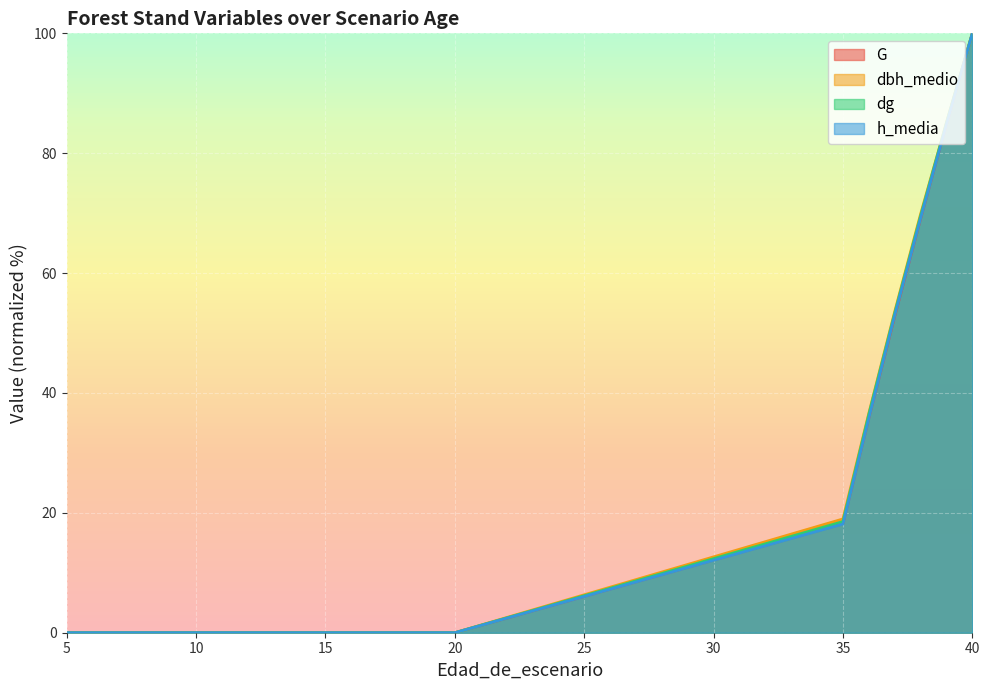

List the series in order of their peak value, highest first.

dg, G, dbh_medio, h_media